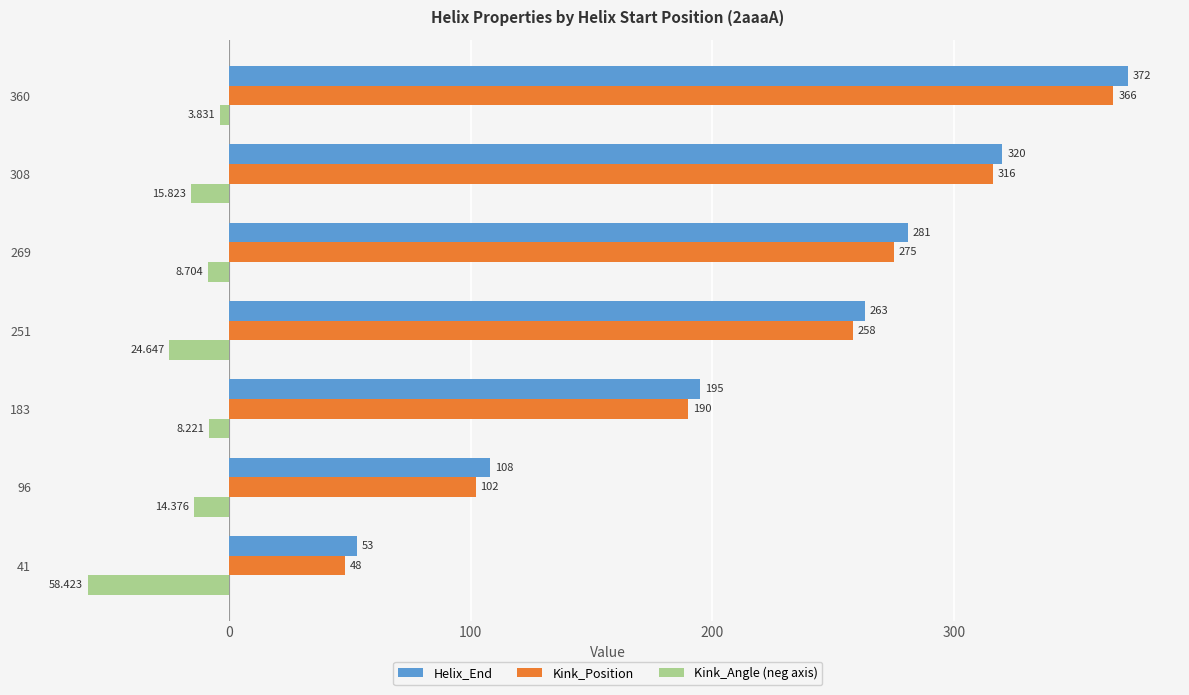

At which category does the chart reach its peak across all series?

360